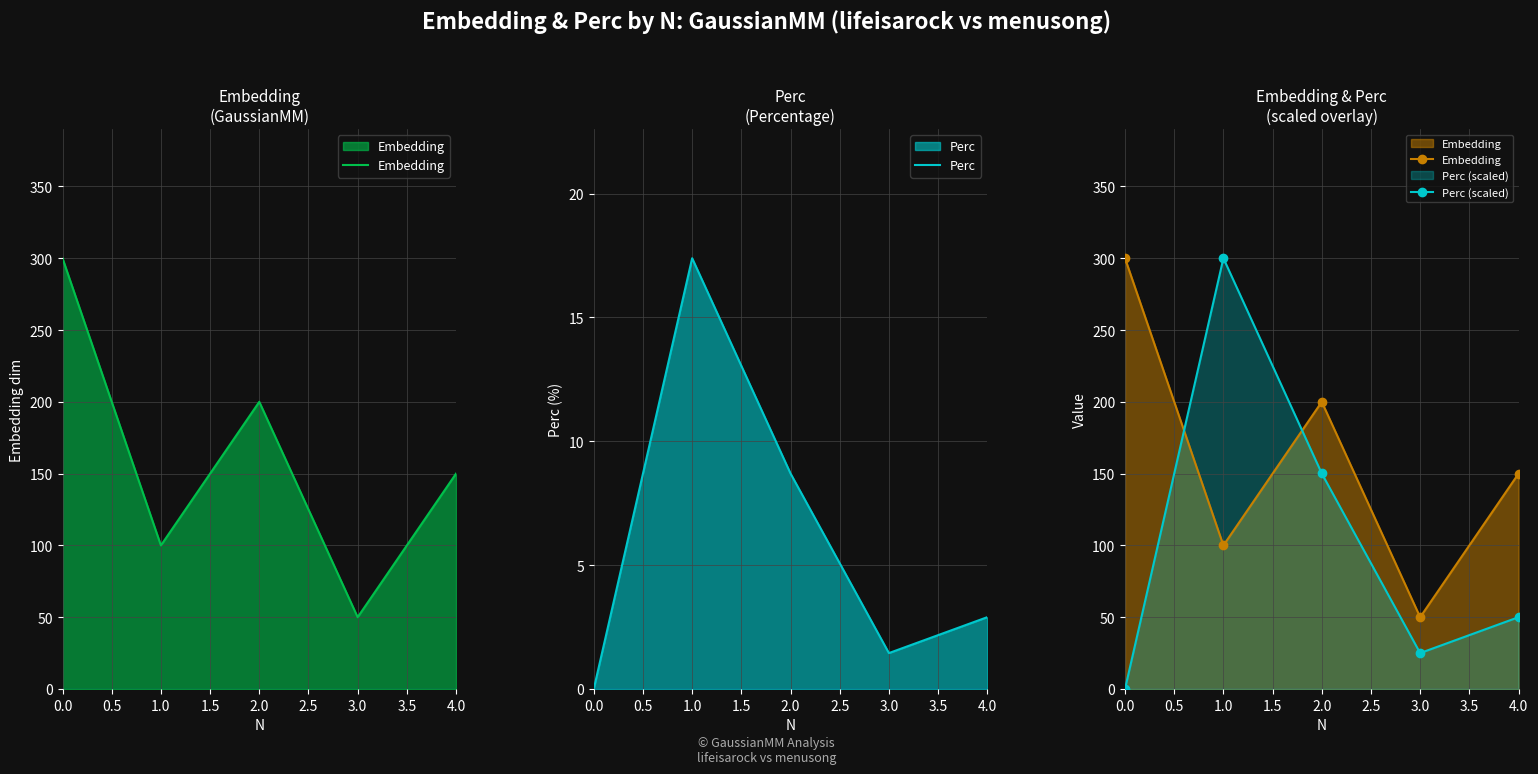

The value of Perc at 1.0 is 25.4. True or false?

False